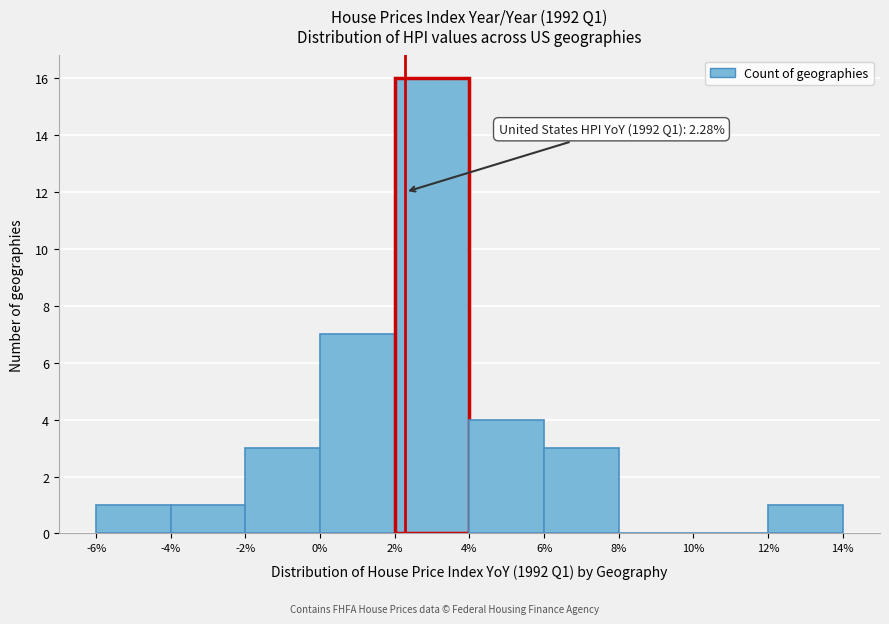

Which range on the x-axis has the tallest bar?

2% to 4%